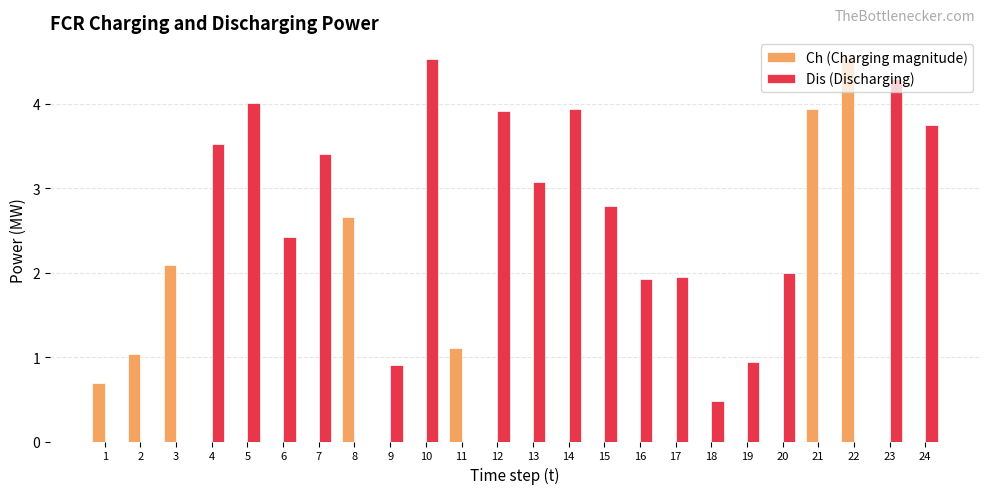

What is the total value across all series at 12?

3.9